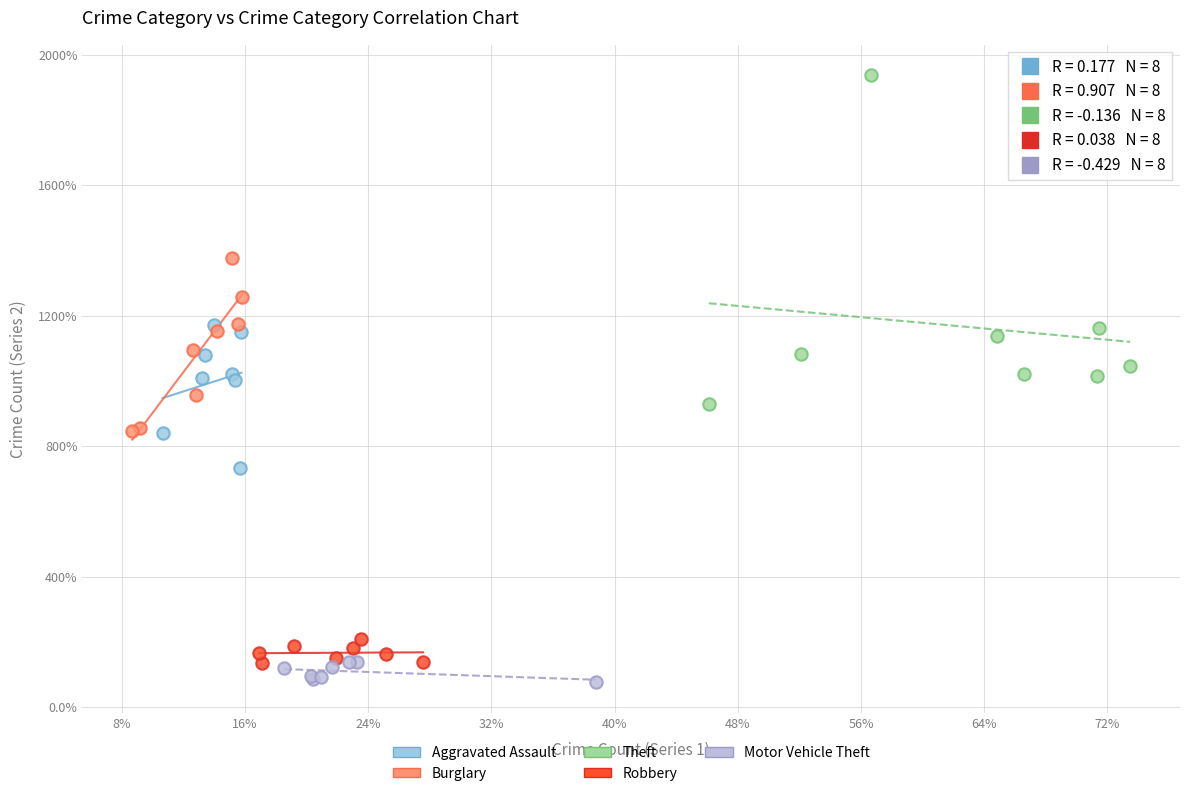

Which series reaches the minimum Y coordinate?

Motor Vehicle Theft